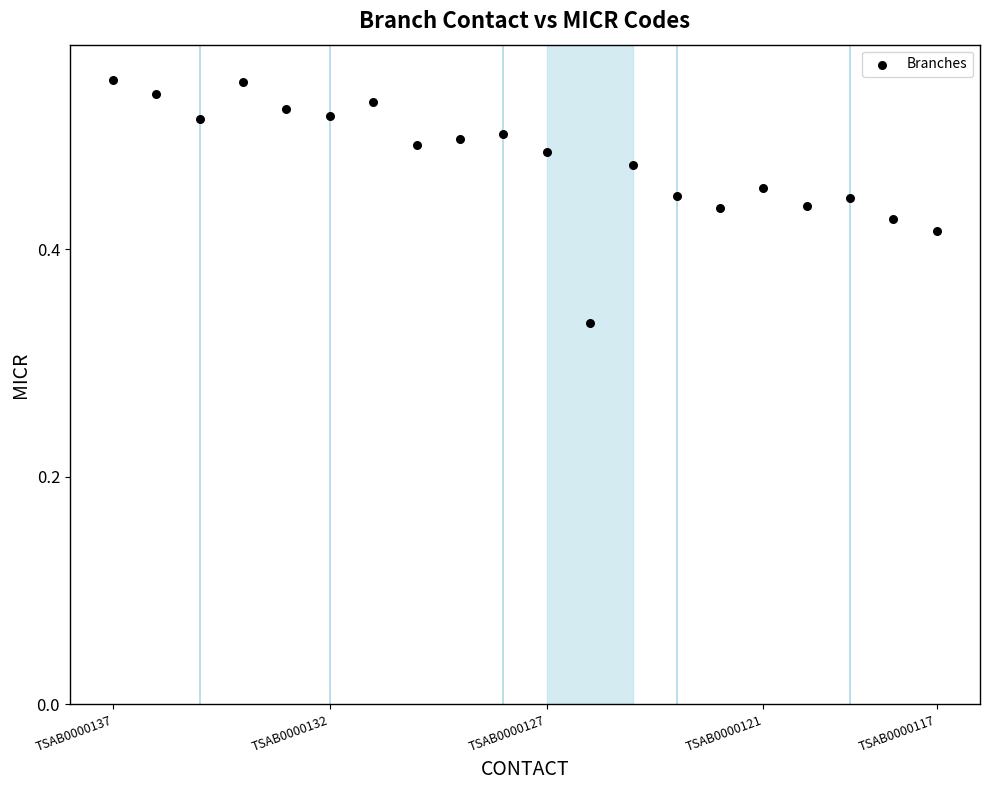

How many data points are displayed?

20